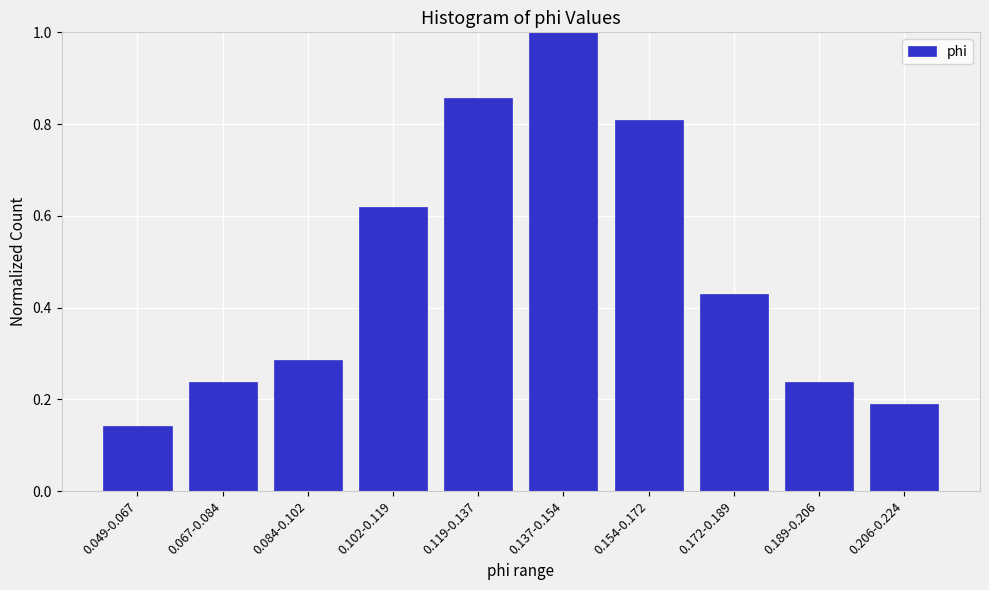

What is the change in value from 0.067-0.084 to 0.102-0.119?

+0.4